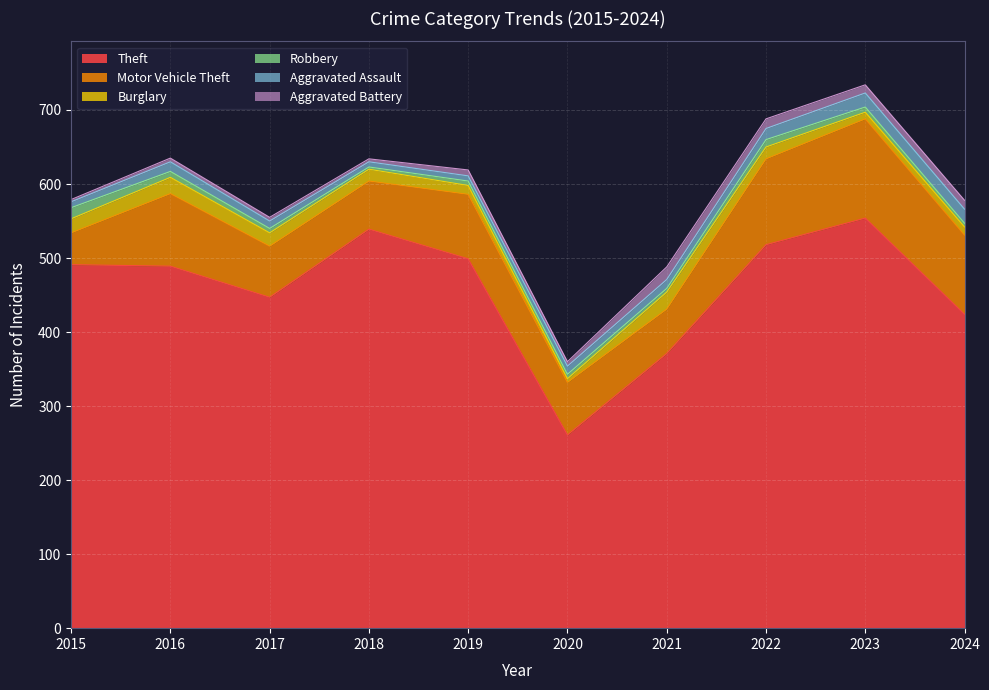

What is the maximum value for Robbery?

15